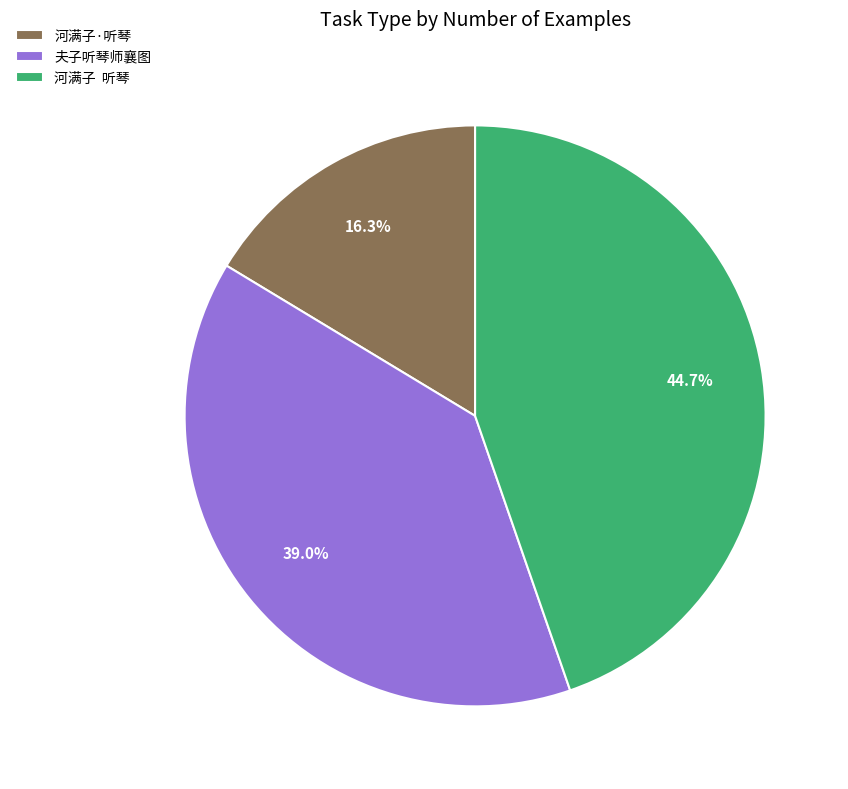

The 夫子听琴师襄图 slice represents 39% of the pie. True or false?

True